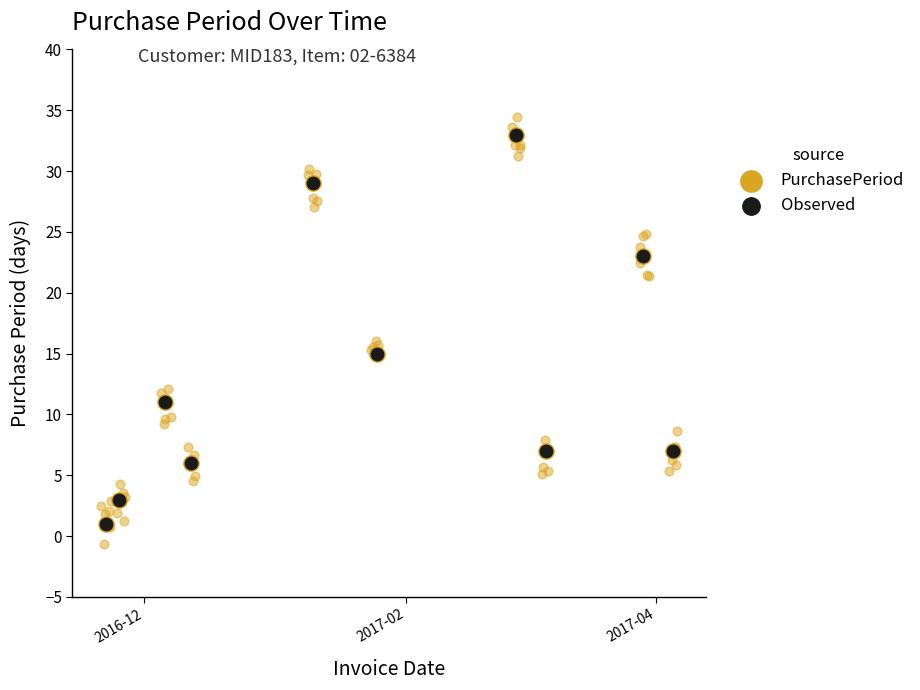

Which series contains the highest Y value?

PurchasePeriod